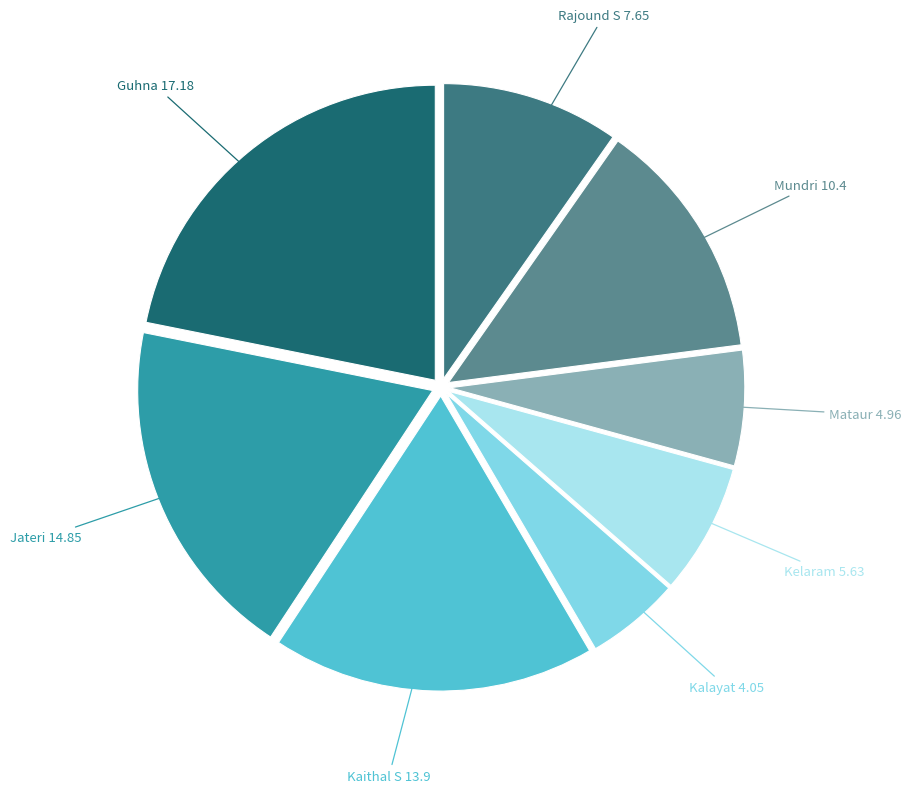

How many segments does this pie chart have?

8